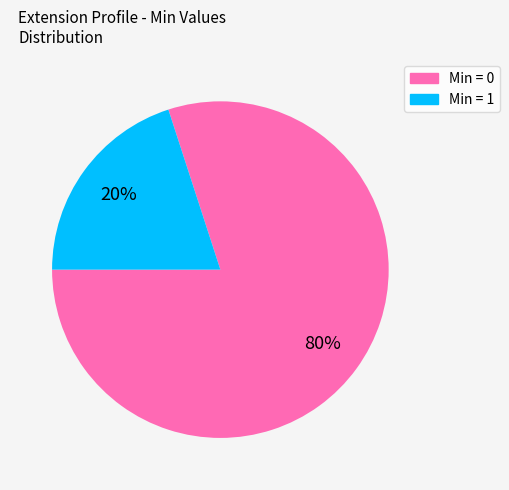

Approximately how many times larger is the value at Min = 0 compared to Min = 1?

4.0